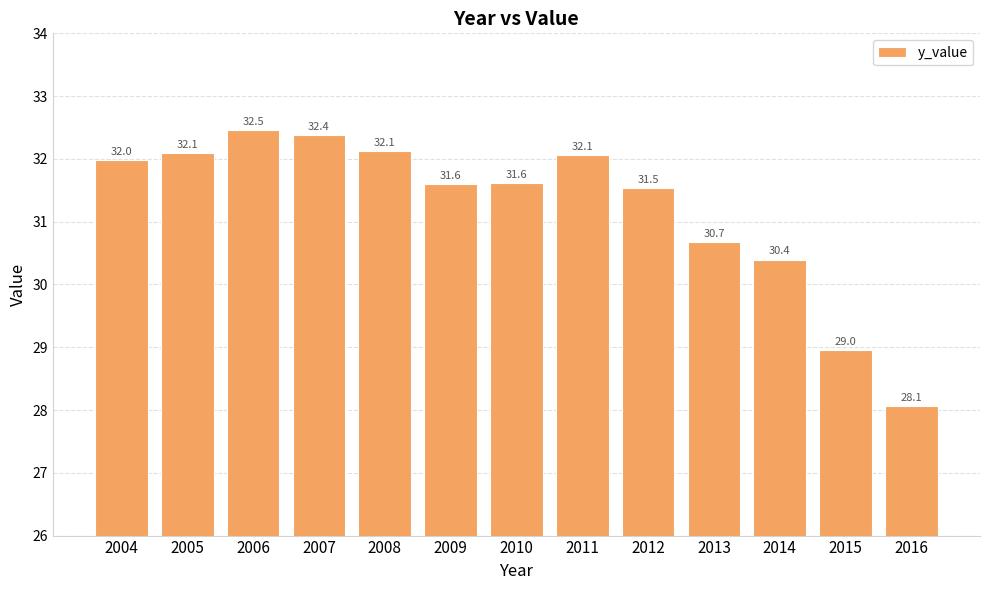

Which label corresponds to the largest value in the chart?

2006